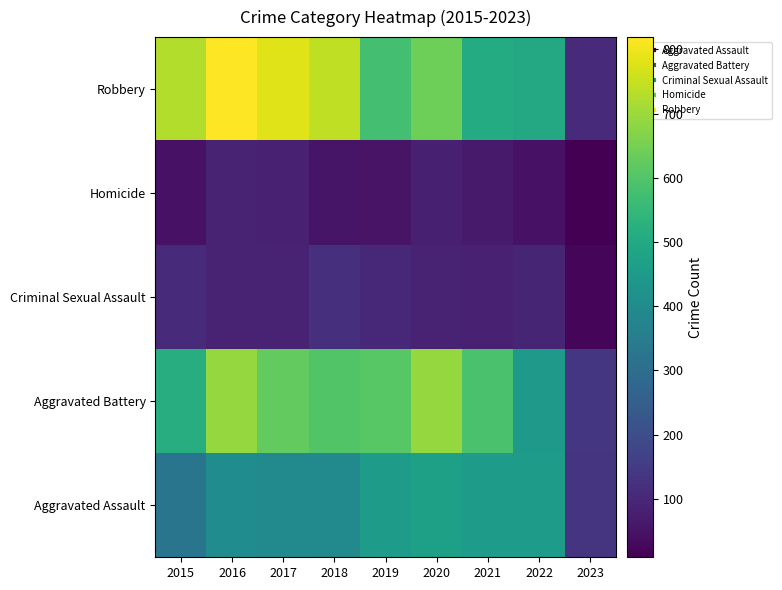

Which label corresponds to the smallest value in the chart?

2023